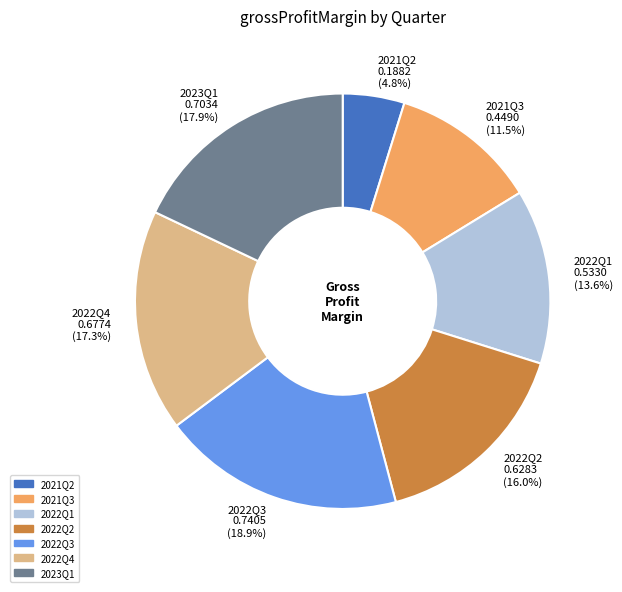

Which slice is the smallest?

2021Q2